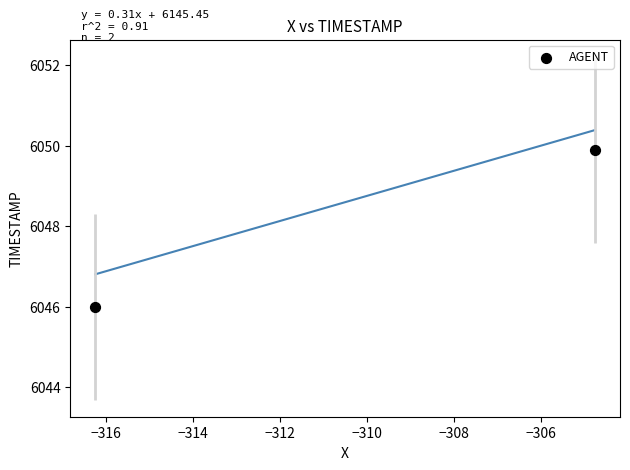

What Y value in the scatter plot is closest to 6047?

6046.0